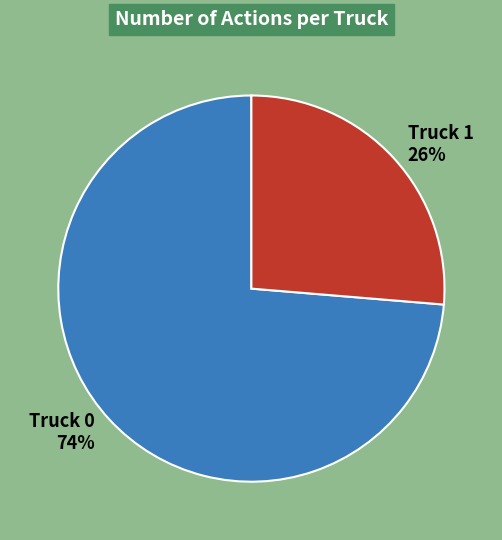

Is it true that Truck 1 is 26% of the pie?

True